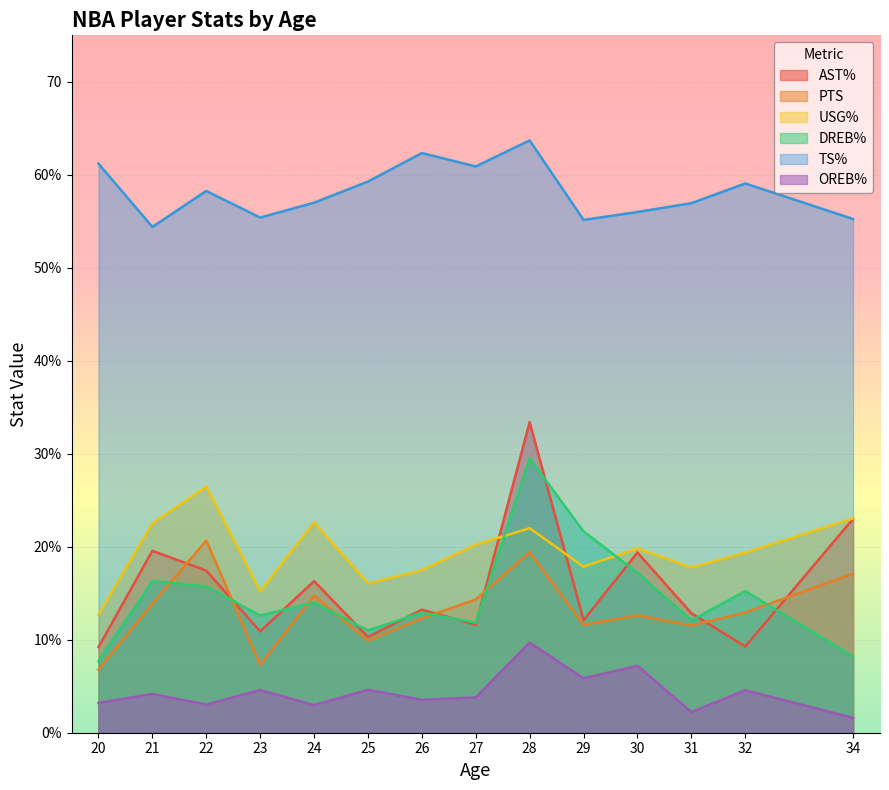

Is the value of AST% at 5 greater than the value of USG% at 26?

No